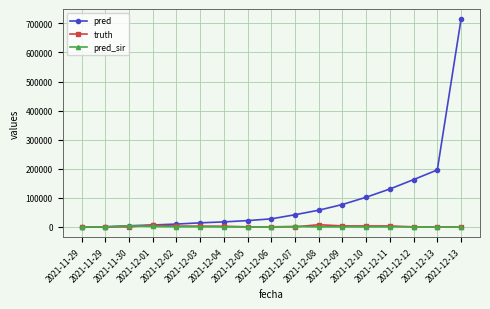

What is the difference between the pred values at 2021-11-29 and 2021-12-05?

21457